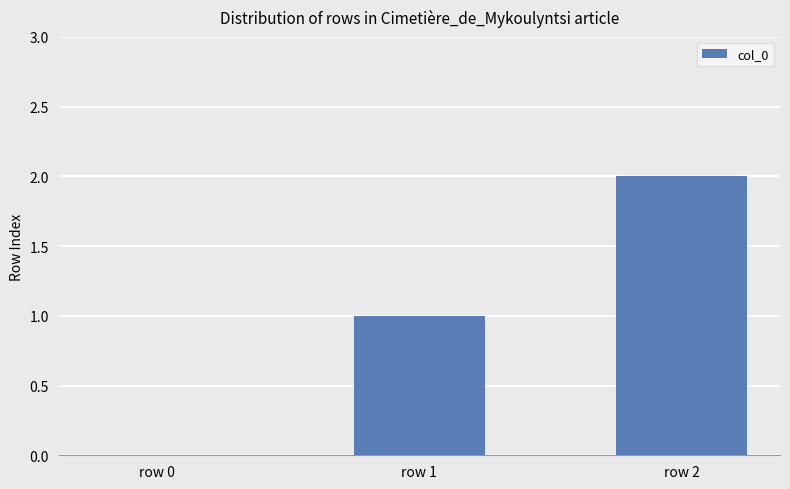

What is the average value?

1